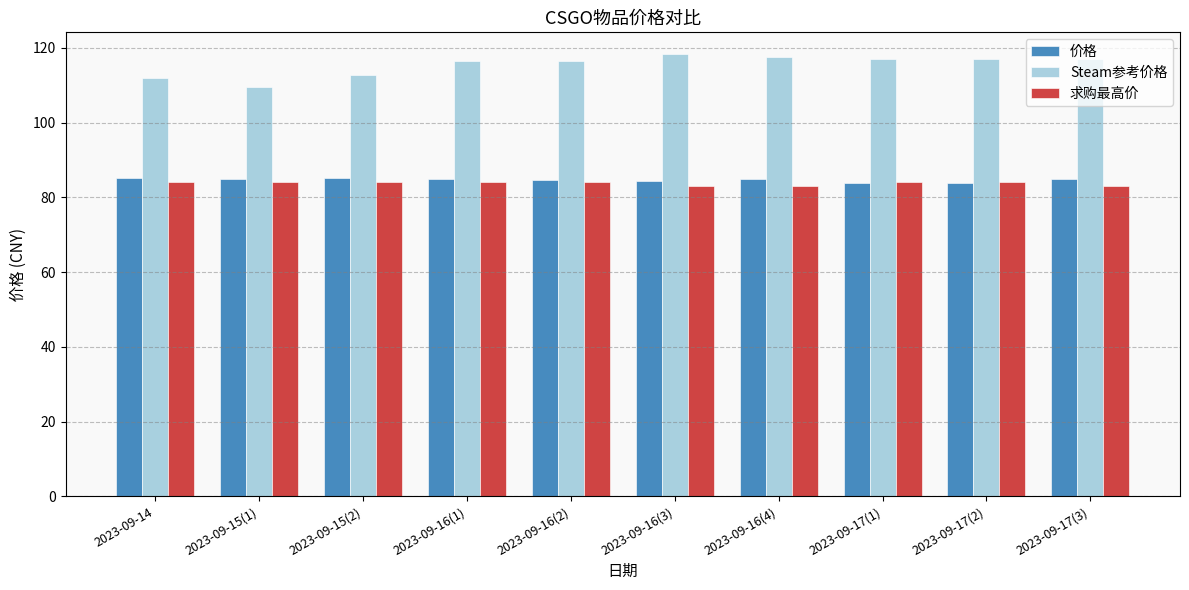

What is the difference between the highest and lowest values at 2023-09-16(4)?

34.6